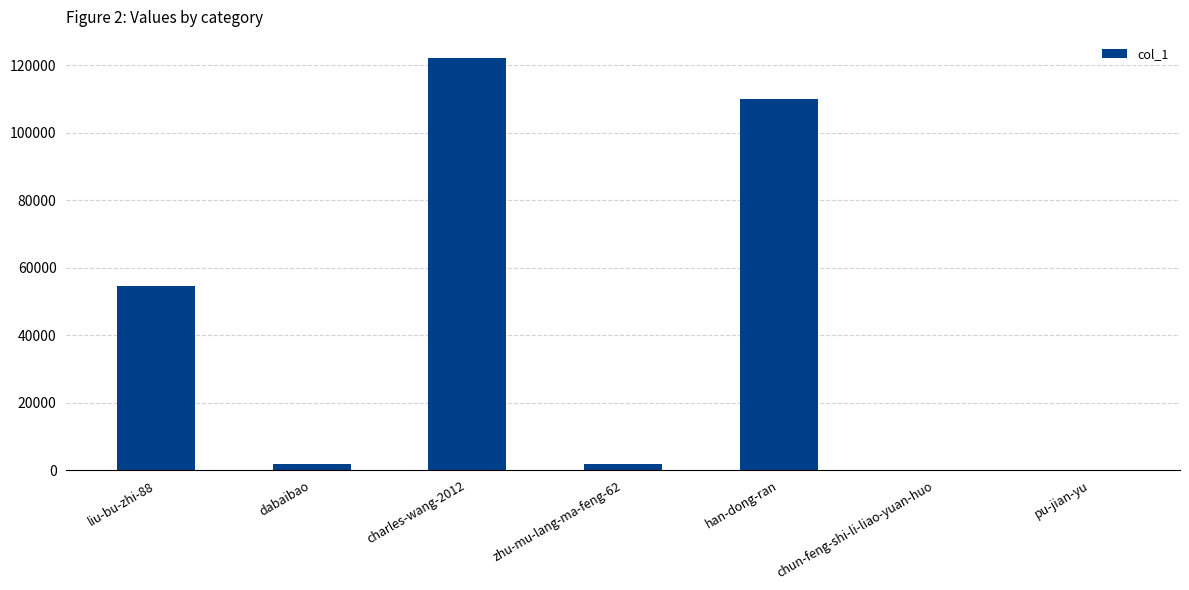

Which label corresponds to the largest value in the chart?

charles-wang-2012